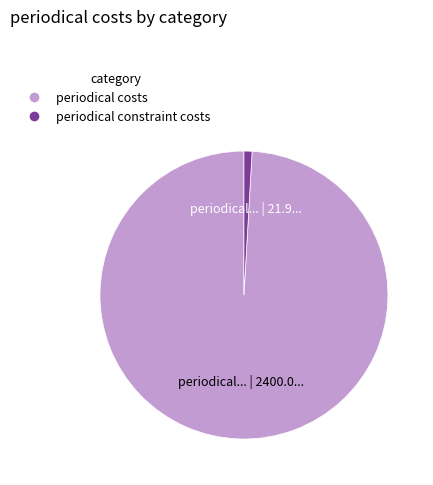

Between periodical constraint costs and periodical costs, which is larger?

periodical costs